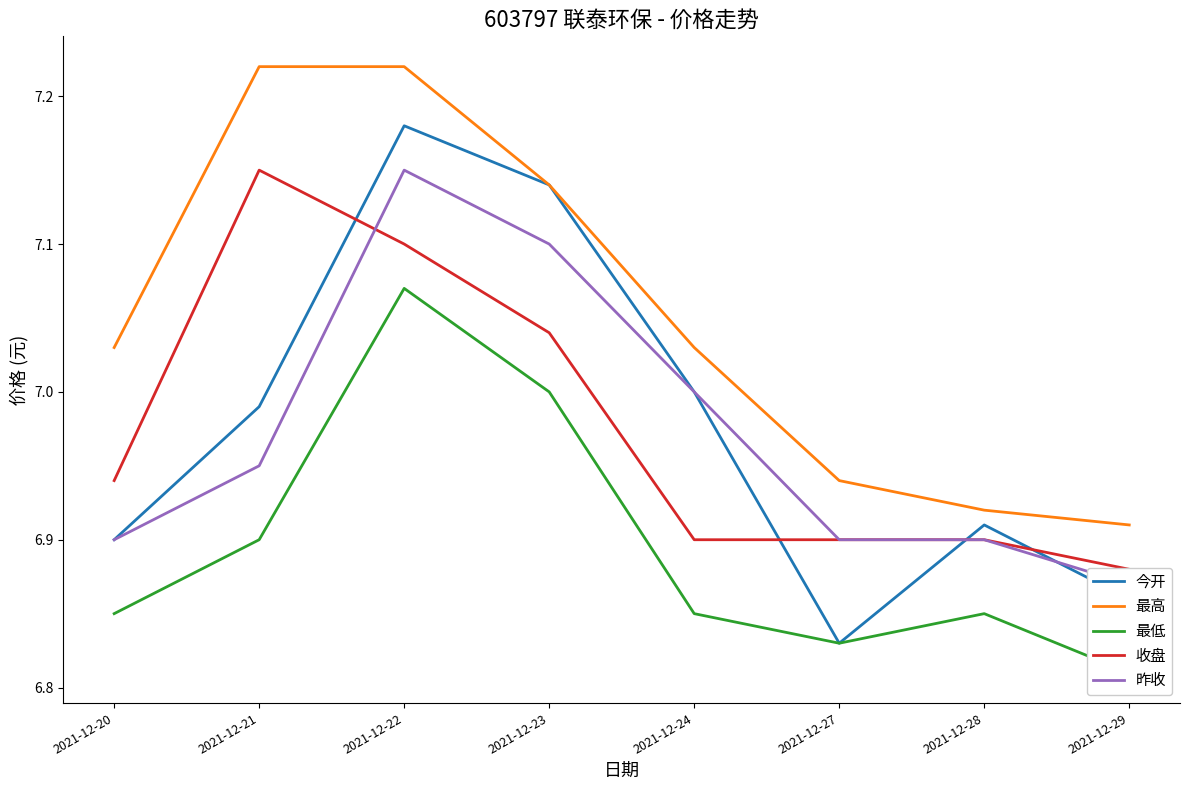

Which series has the largest total across all categories?

最高